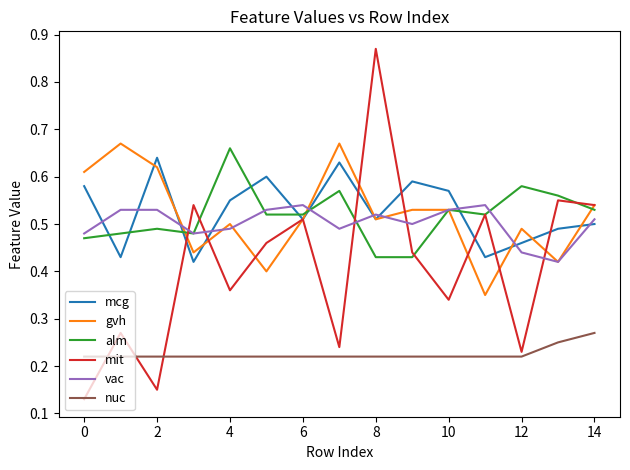

True or false: mcg and vac intersect in this chart.

True